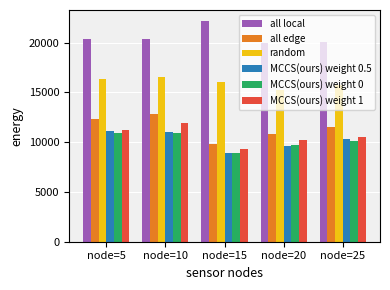

How many bars are there in each group?

6